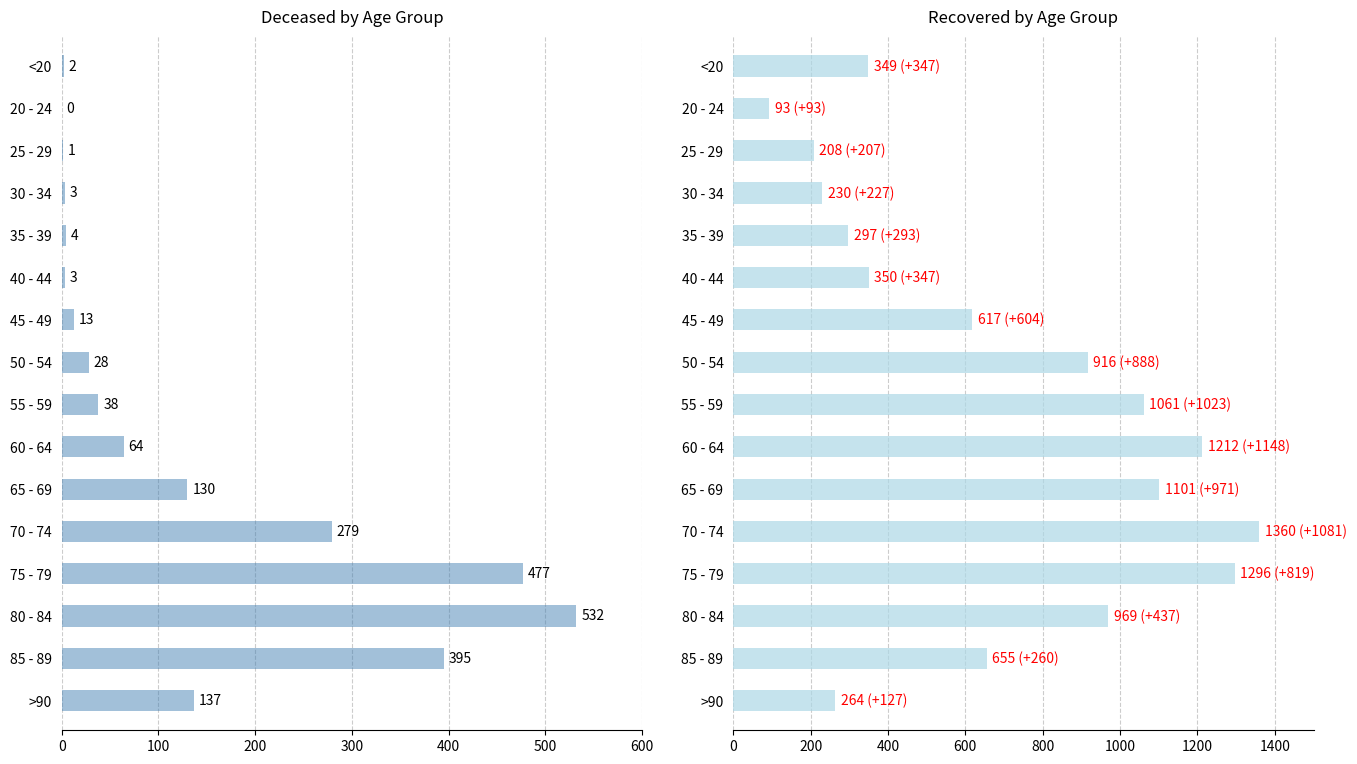

Rank the series by their maximum value, from lowest to highest.

patients_deceased, patients_recovered